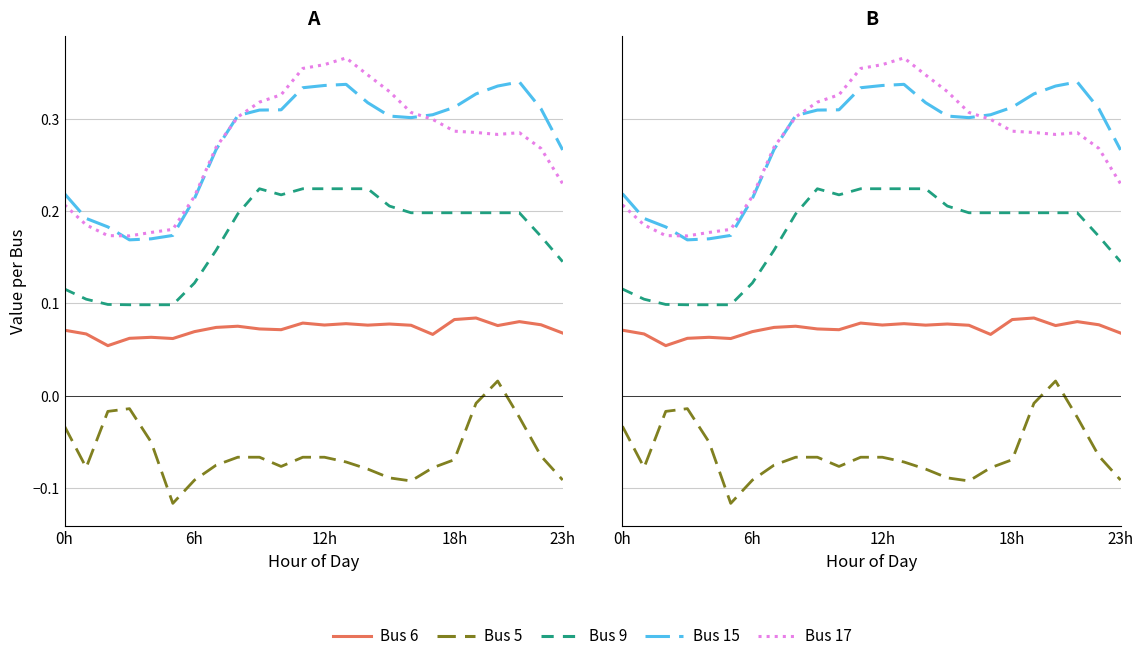

At which category does the chart reach its minimum across all series?

5